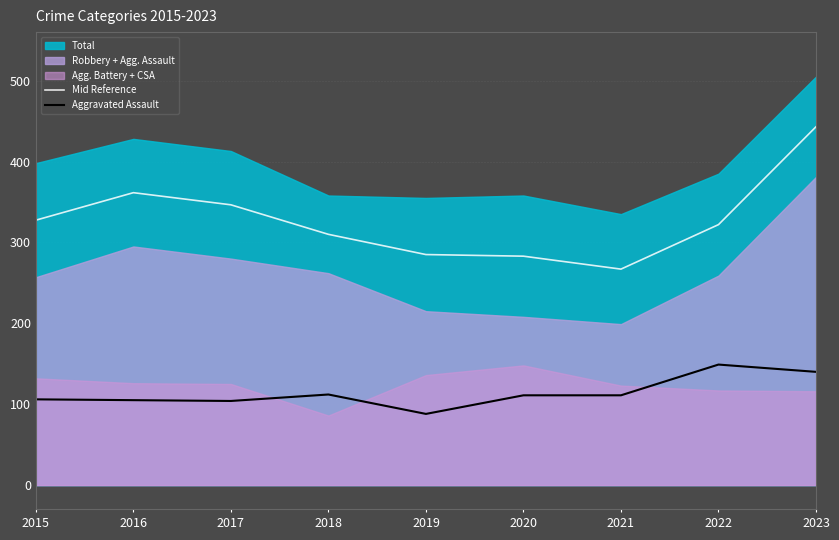

What is the value of the Mid Reference point at the 7th from the left?

267.0